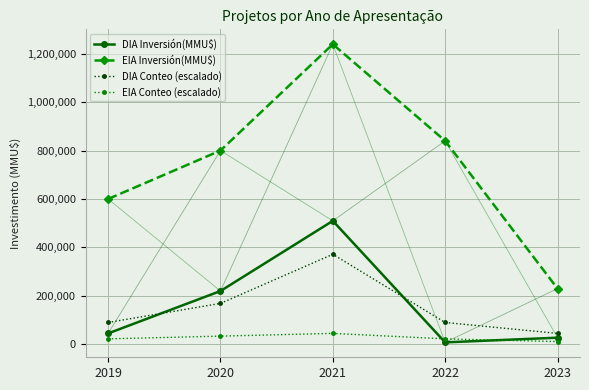

What is the value of the EIA Inversión(MMU$) point at the 4th from the left?

840000.0